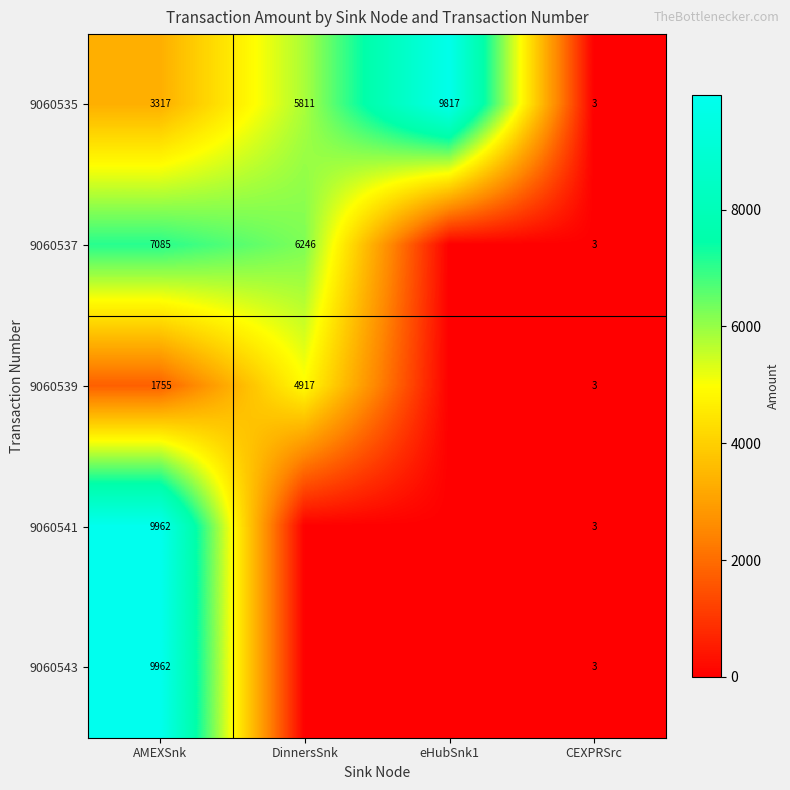

What is the highest value of the 9060535 series?

9817